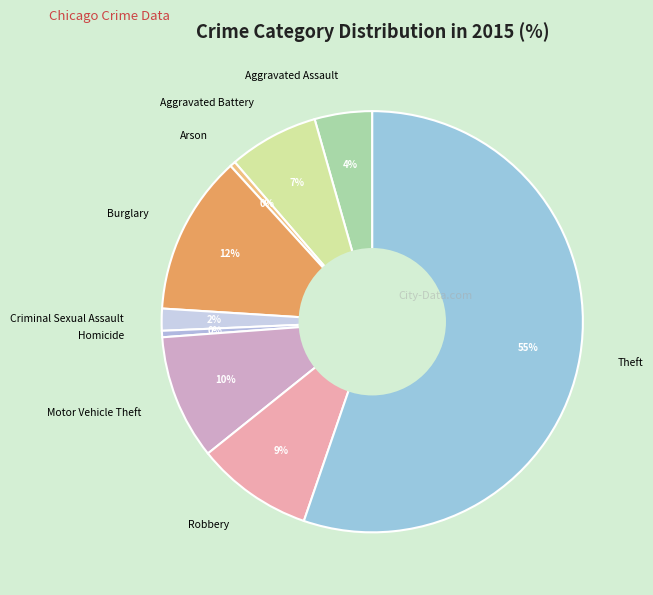

The Motor Vehicle Theft slice represents 1% of the pie. True or false?

False